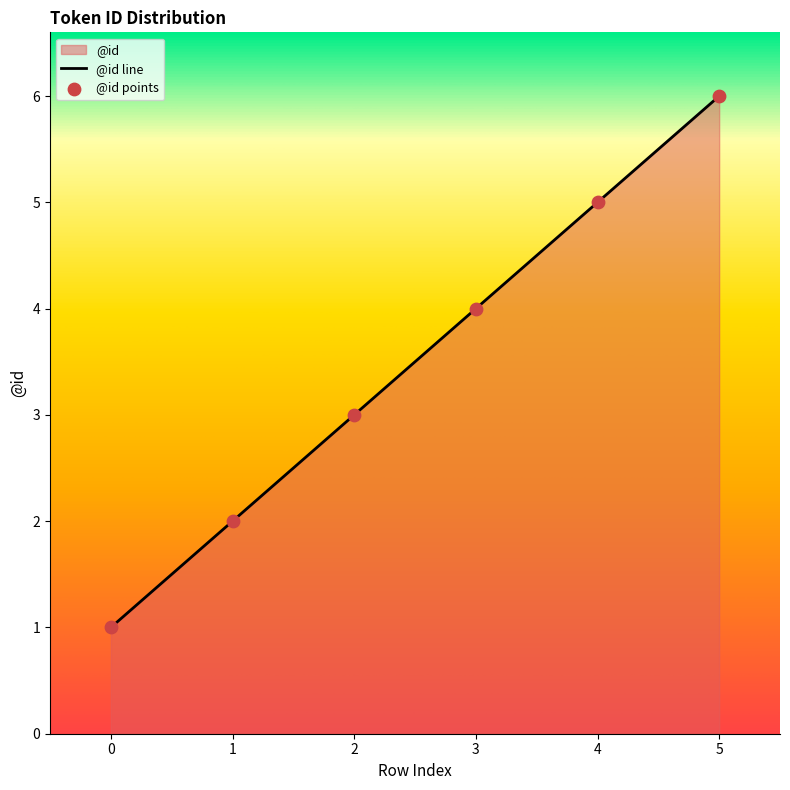

Between 3 and 0, which is larger?

3